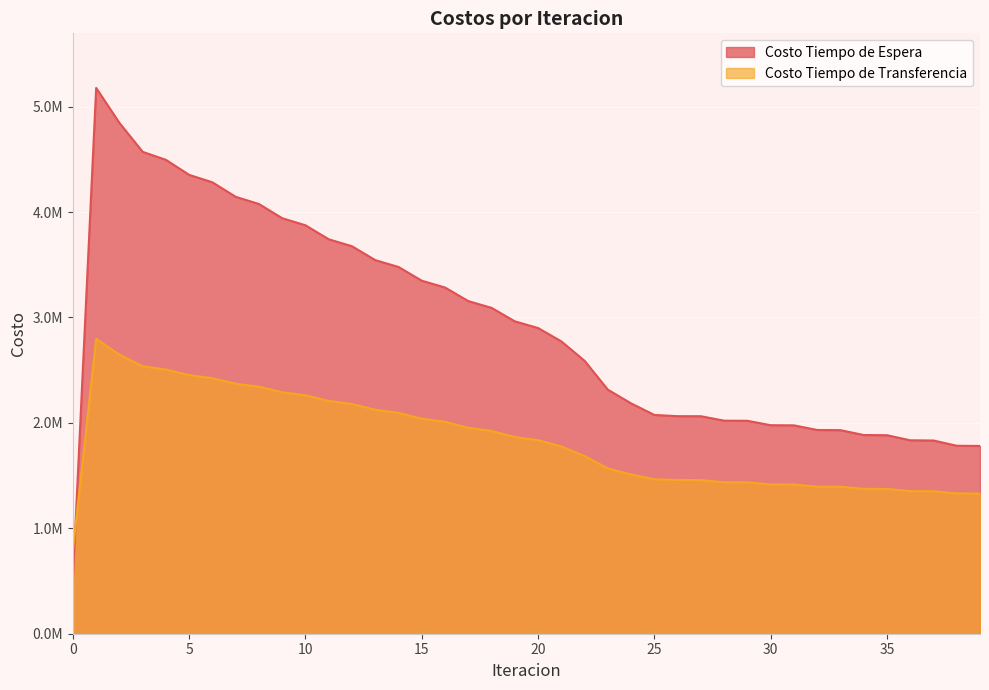

True or false: Costo Tiempo de Transferencia and Costo Tiempo de Espera cross at least once.

True